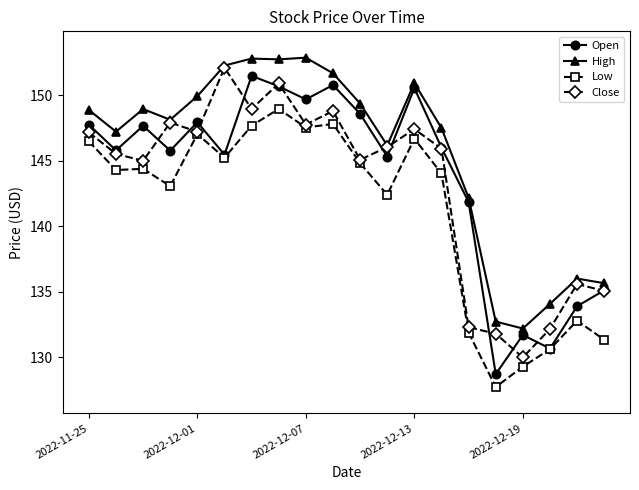

How many distinct data groups are displayed?

4